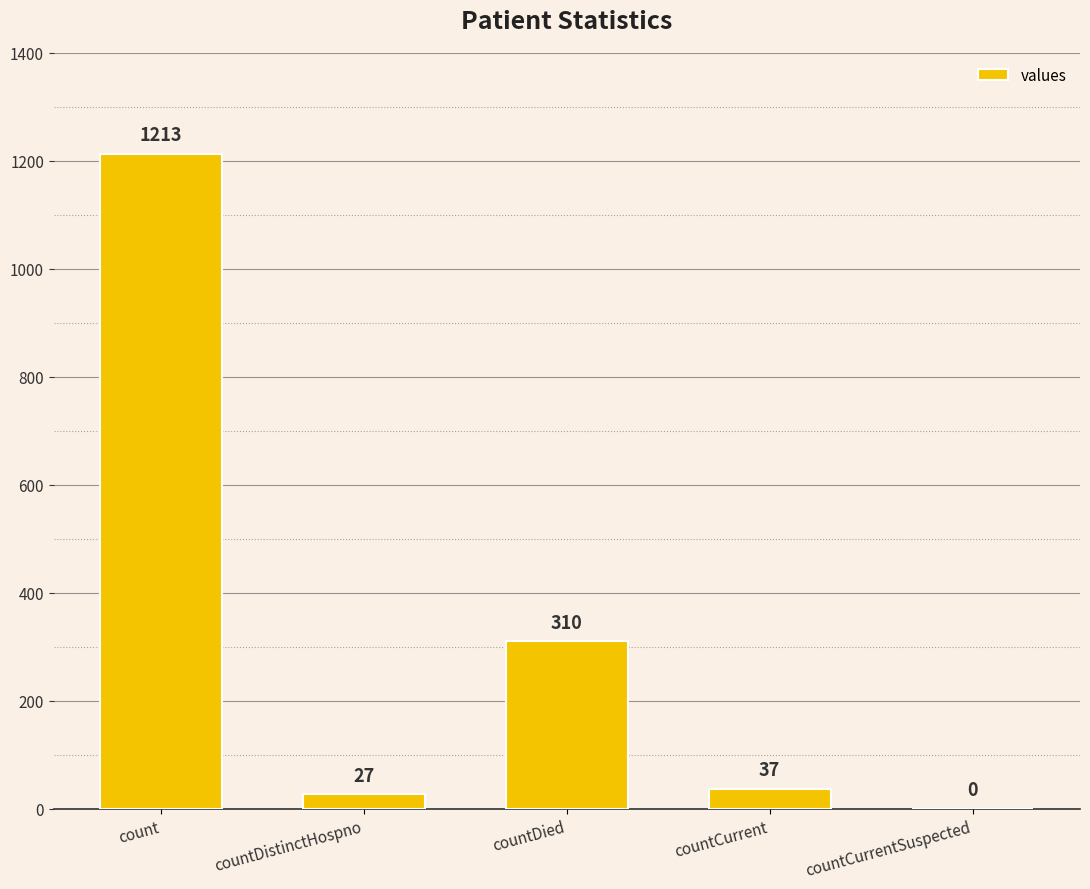

Does the chart contain stacked bars?

No